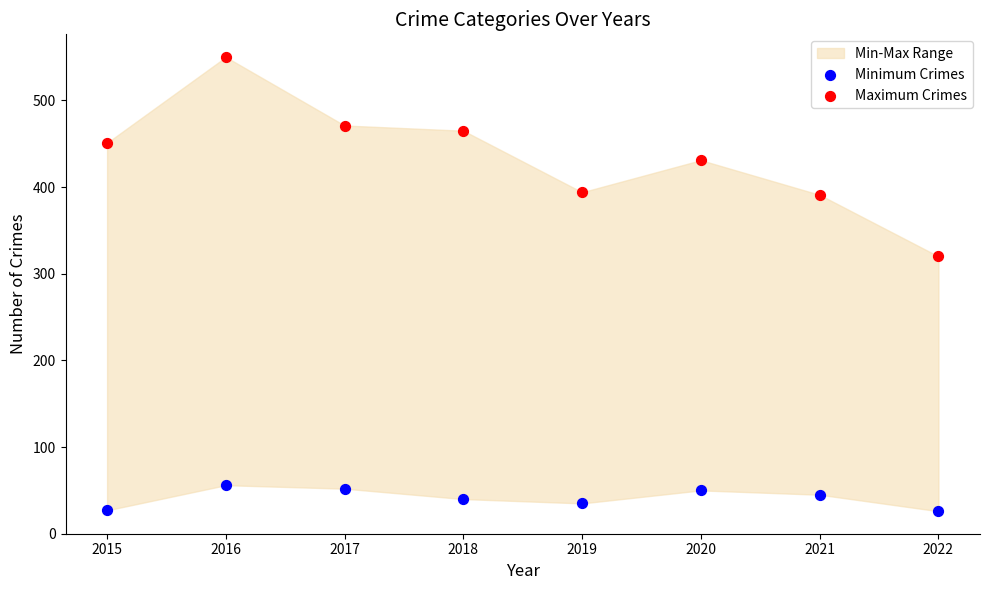

Across all data points, what is the range of Y values (max minus min)?

524